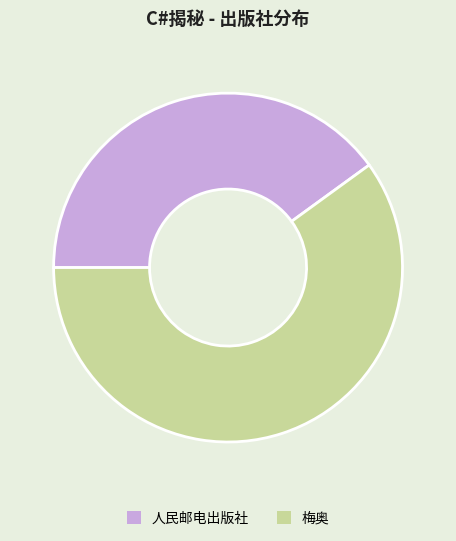

Does any single category account for the majority?

Yes